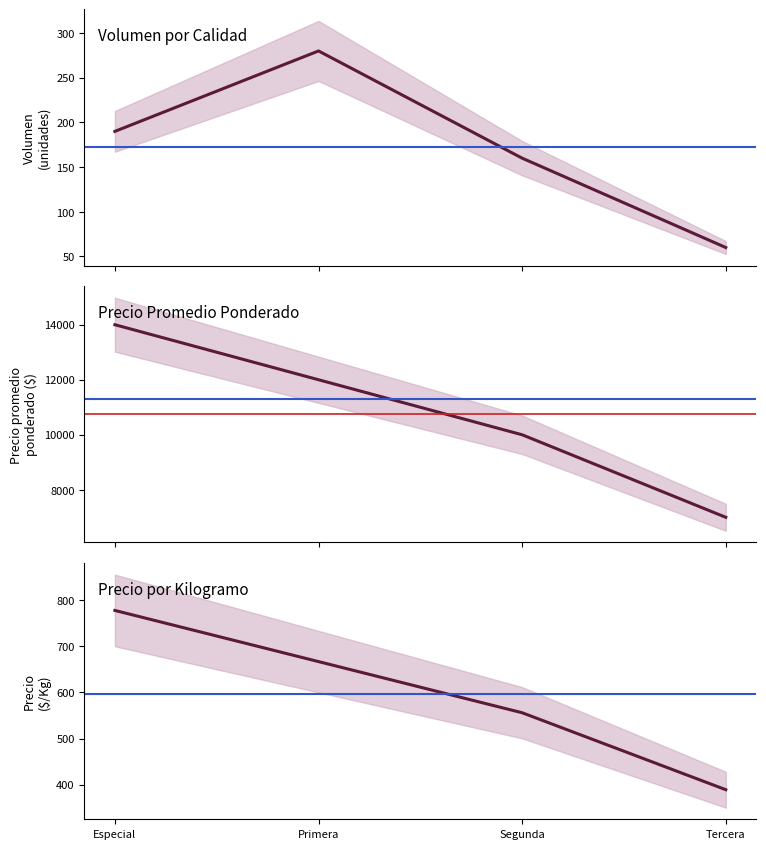

What is the difference between the maximum and second lowest values in the Precio promedio ponderado series?

4000